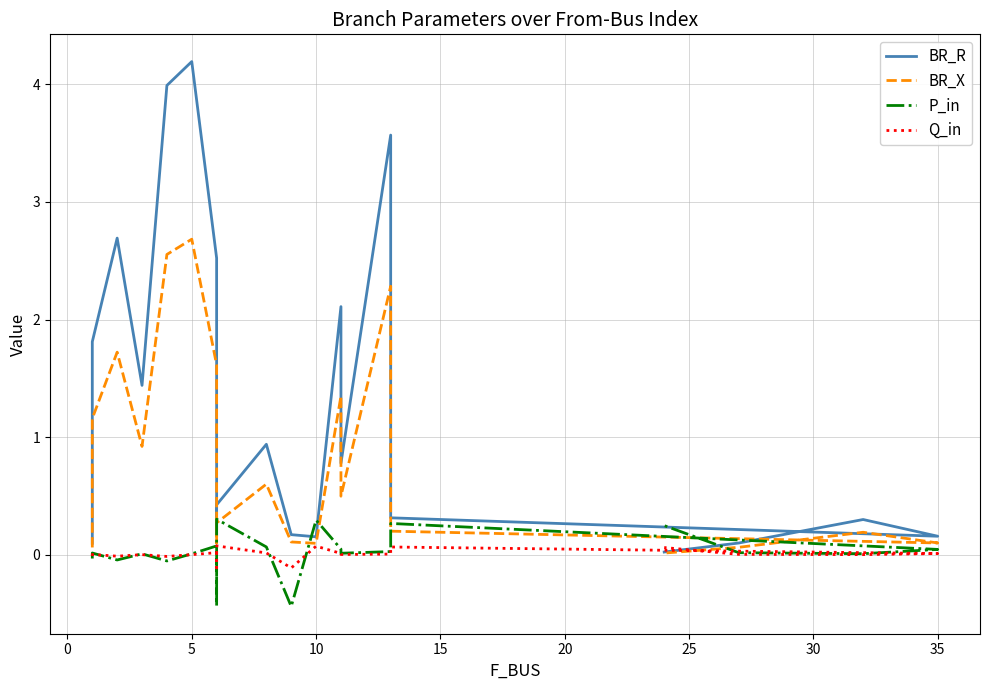

In Q_in, how many points are lower than both neighbors (excluding endpoints)?

6